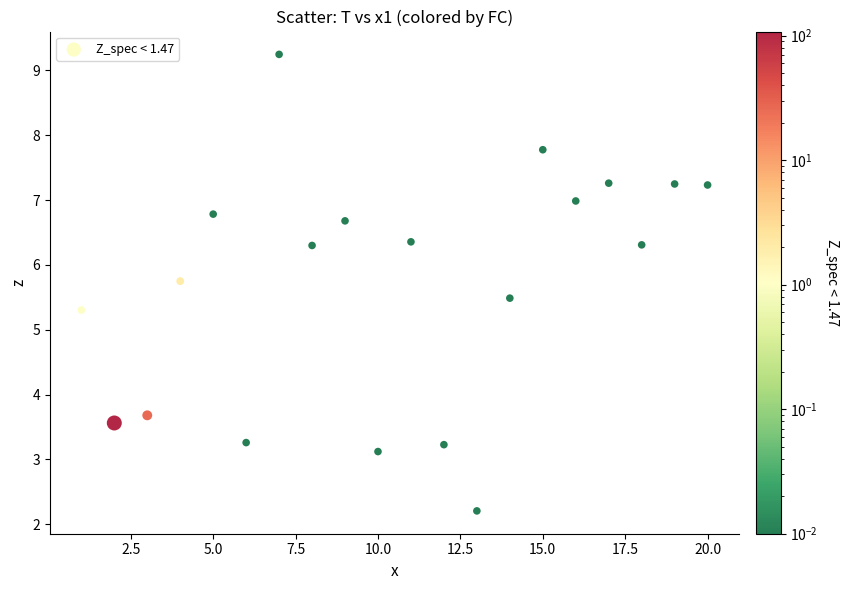

What Y value in the scatter plot is closest to 5?

5.3